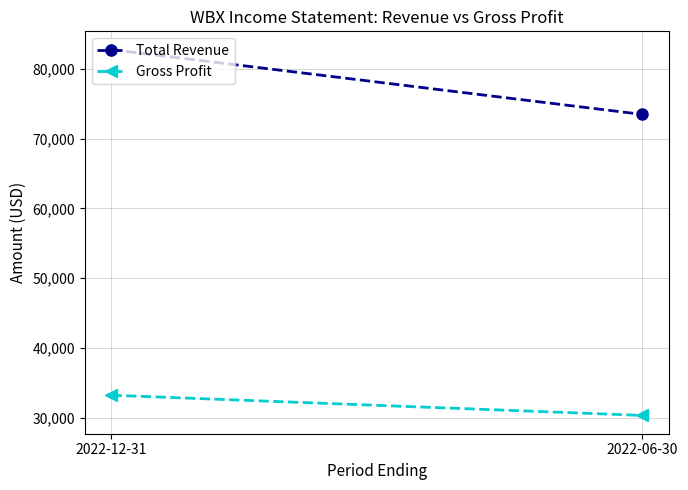

List the series in order of their overall mean, highest first.

Total Revenue, Gross Profit